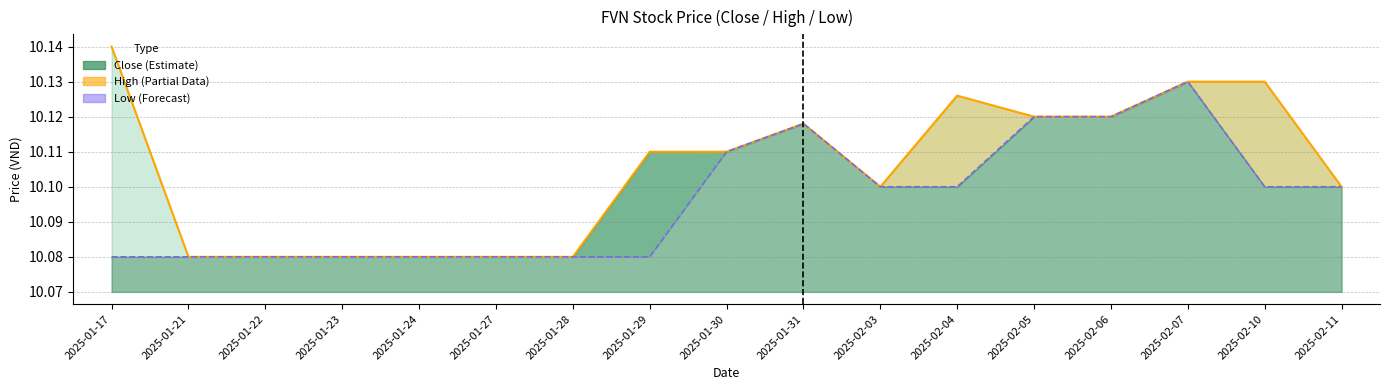

Is the value of High at 2025-02-07 greater than the value of Low at 2025-01-17?

Yes